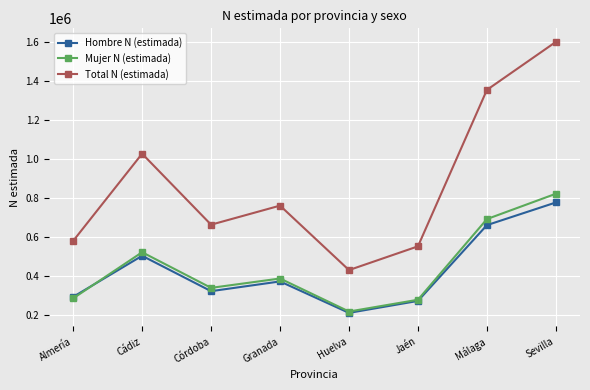

What is the label of the 2nd point from the left?

Cádiz